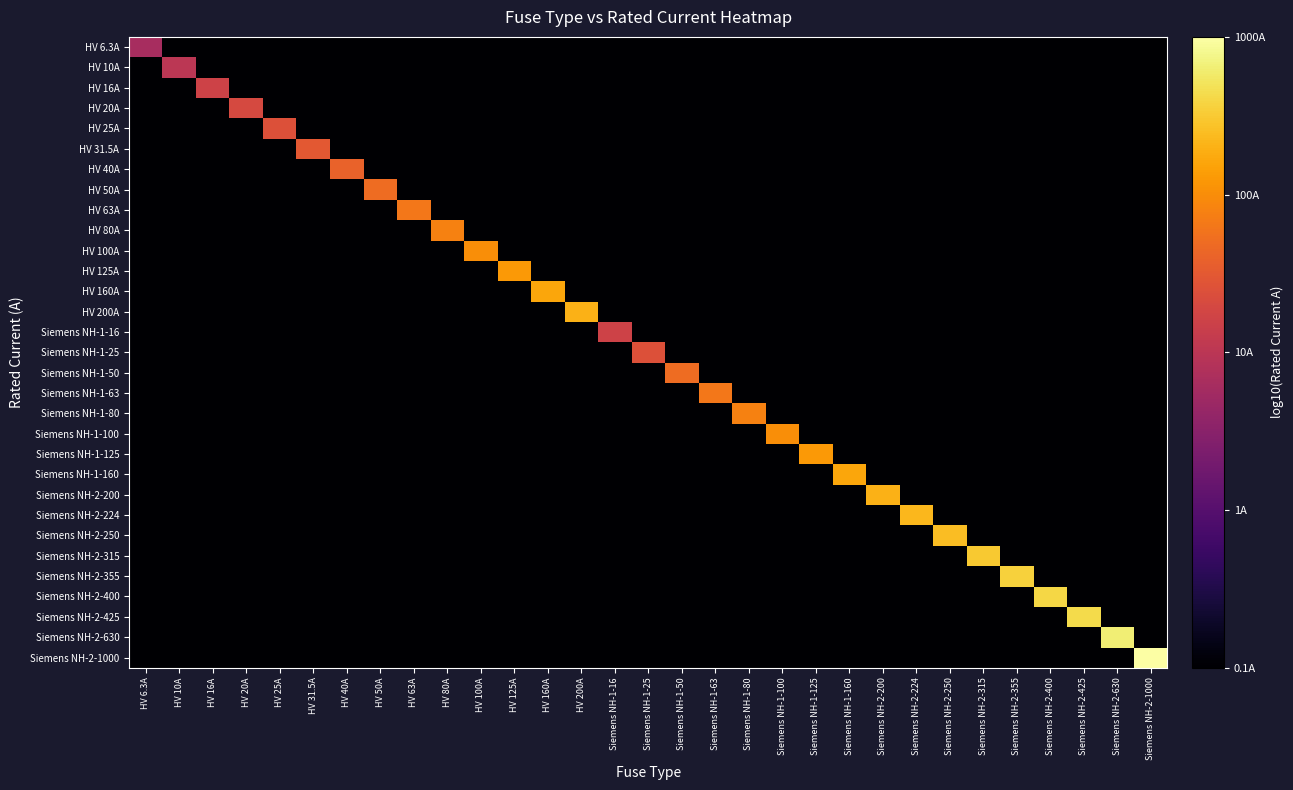

At Siemens NH-1-16, list the series in order from largest to smallest.

Siemens NH-1-16, HV 6.3A, HV 10A, HV 16A, HV 20A, HV 25A, HV 31.5A, HV 40A, HV 50A, HV 63A, HV 80A, HV 100A, HV 125A, HV 160A, HV 200A, Siemens NH-1-25, Siemens NH-1-50, Siemens NH-1-63, Siemens NH-1-80, Siemens NH-1-100, Siemens NH-1-125, Siemens NH-1-160, Siemens NH-2-200, Siemens NH-2-224, Siemens NH-2-250, Siemens NH-2-315, Siemens NH-2-355, Siemens NH-2-400, Siemens NH-2-425, Siemens NH-2-630, Siemens NH-2-1000